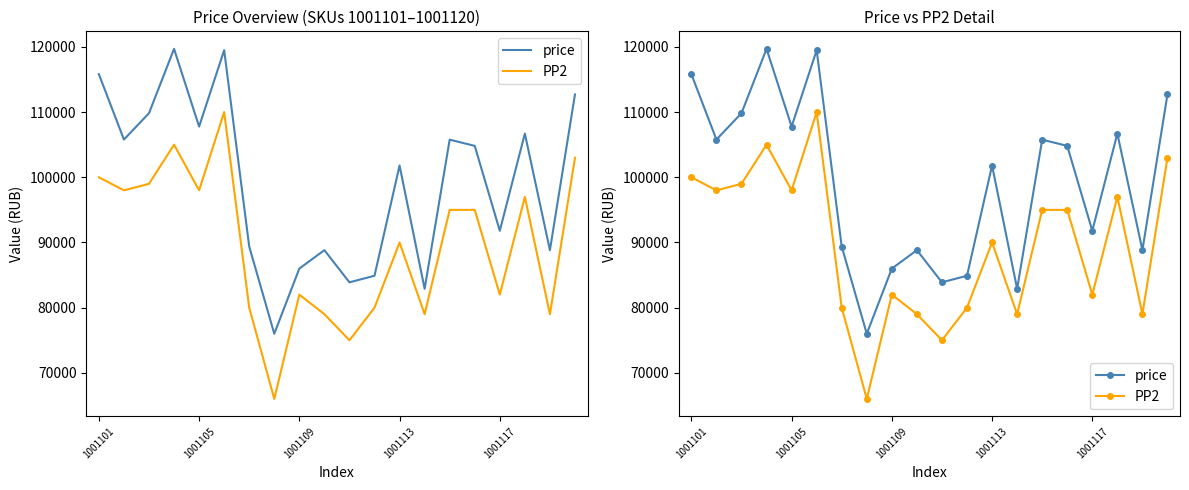

Which series has the largest range (max minus min)?

PP2